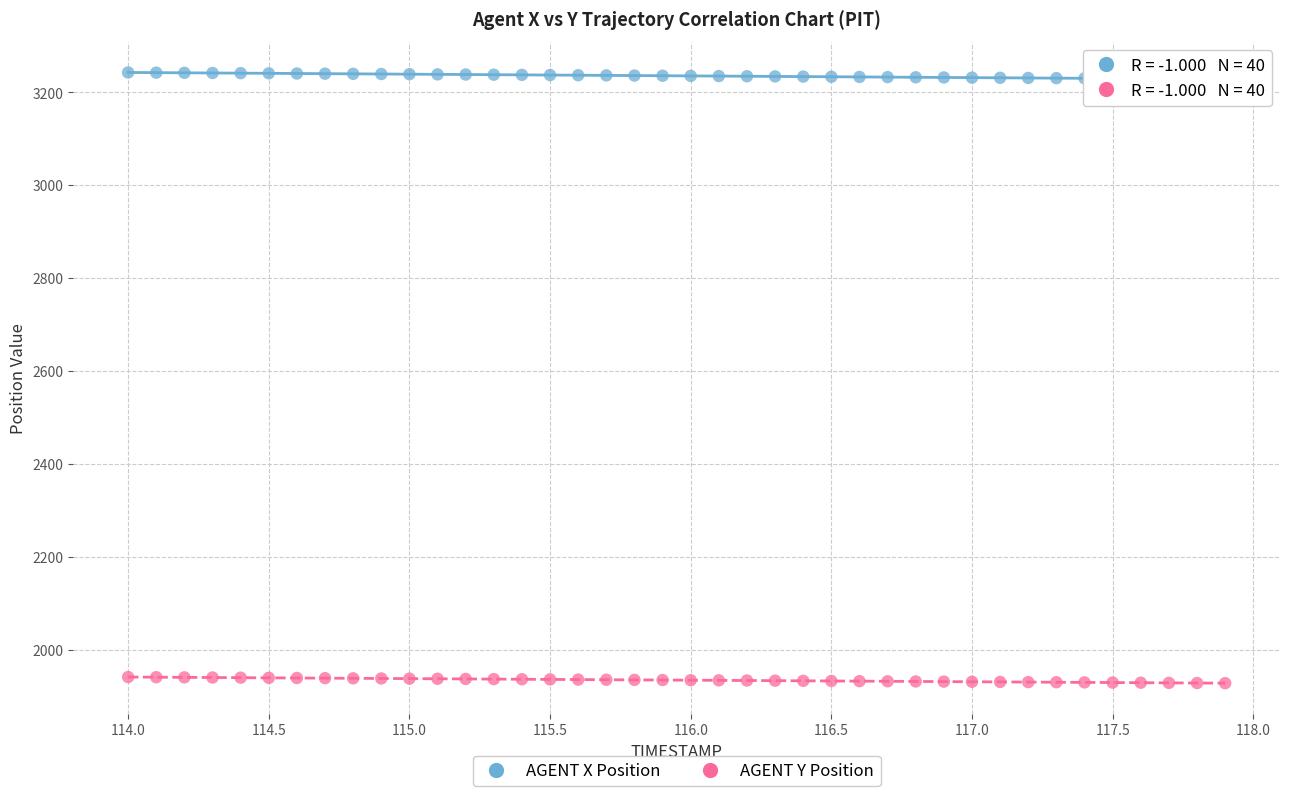

Across all data points, what is the range of X values (max minus min)?

3.9